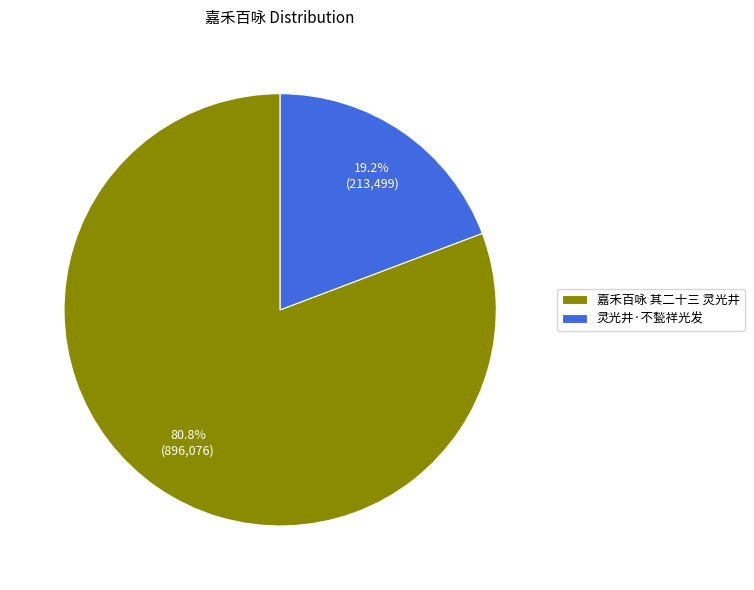

Which slice is the smallest?

灵光井·不甃祥光发